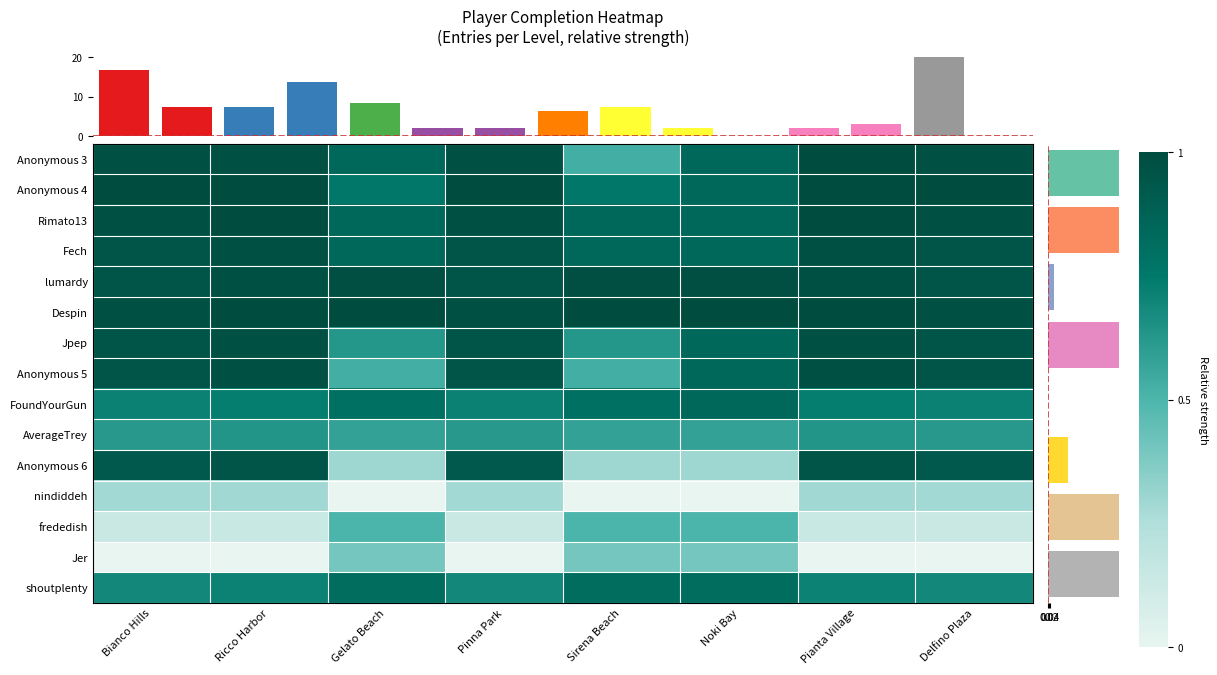

Which series changed the most between Ricco Harbor and Sirena Beach?

Anonymous 6